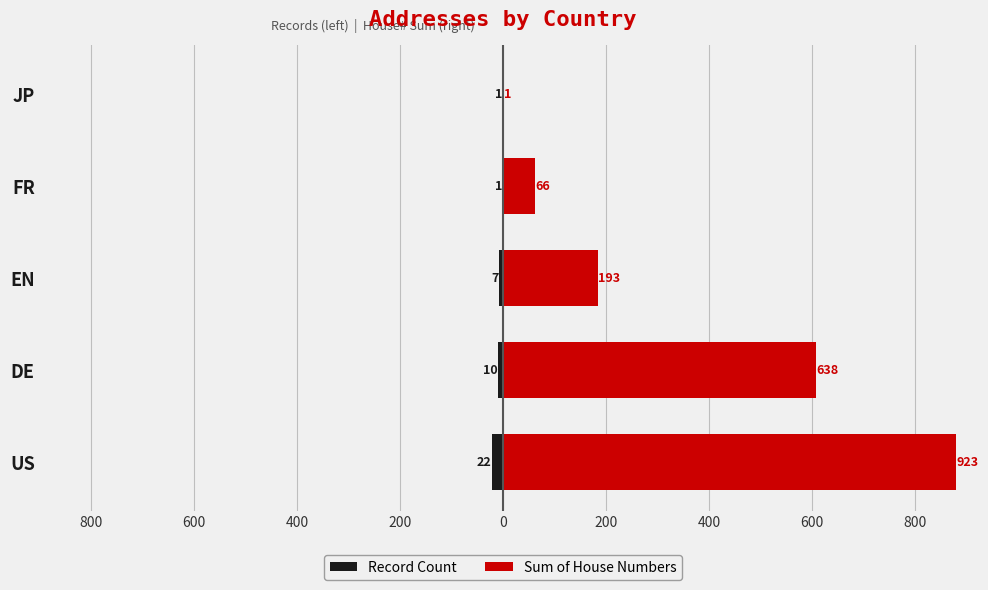

Which series has the largest total across all categories?

Sum of House Numbers